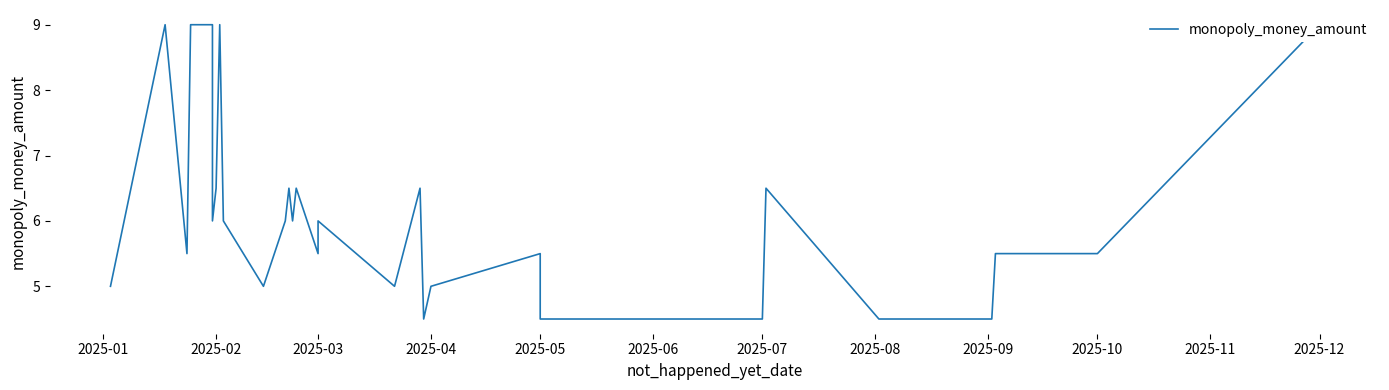

What is the change in value from 2025-05 to 2025-10?

+1.0